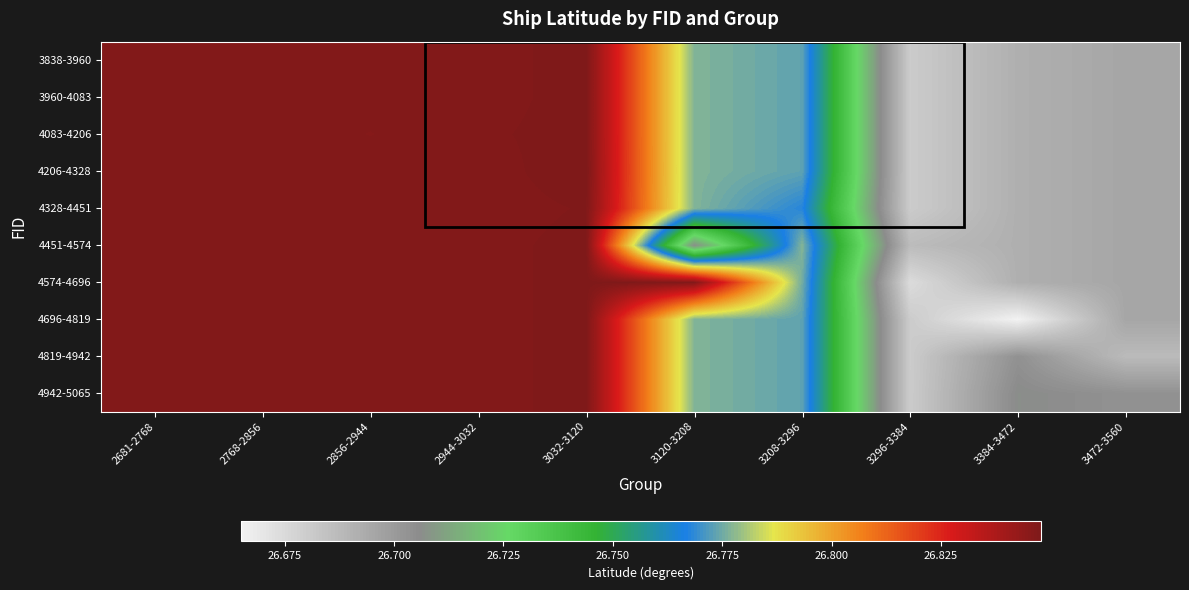

Count the number of data series in this chart.

10